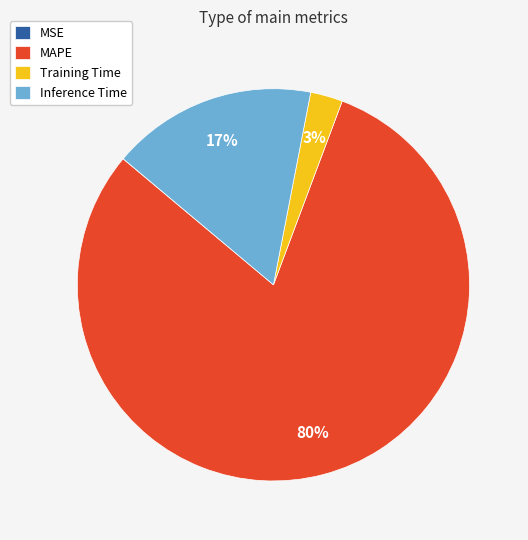

To the nearest percent, what percentage of the pie is Training Time?

3%